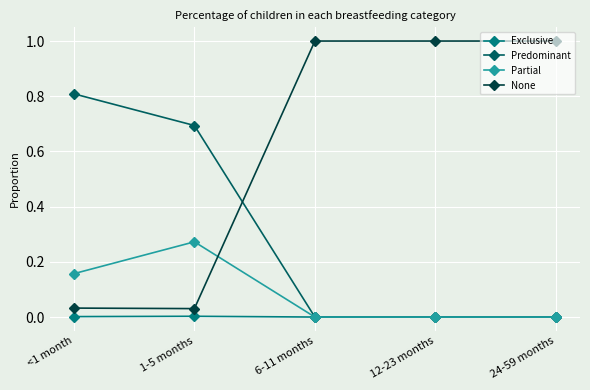

Between which two adjacent categories do None and Partial first intersect?

1-5 months and 6-11 months